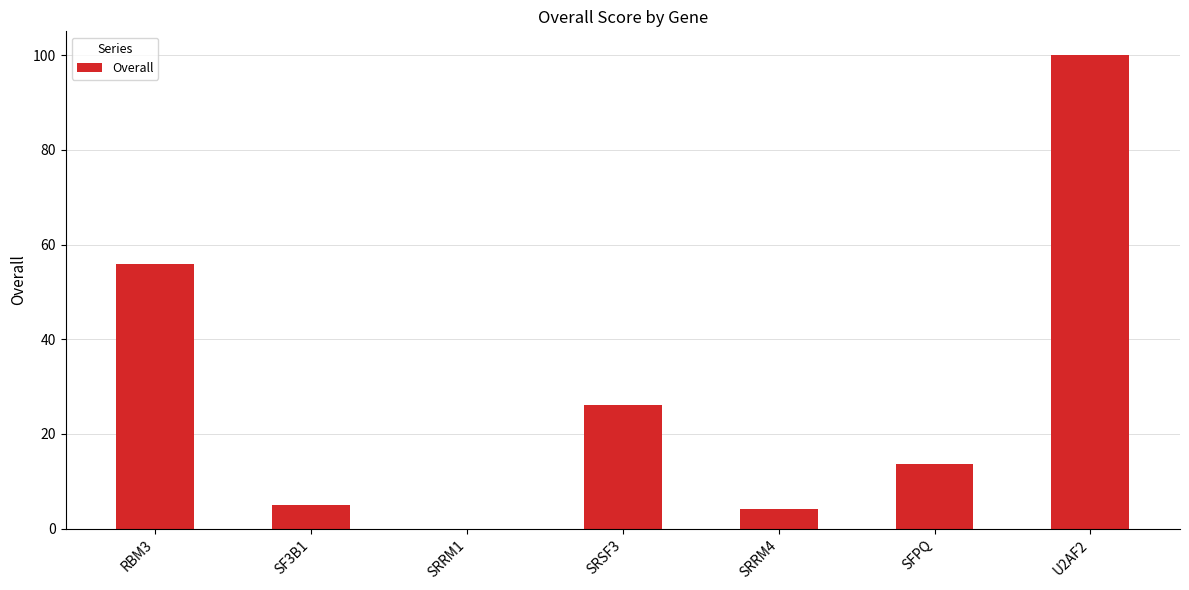

Which has a higher value, SF3B1 or SRRM1?

SF3B1